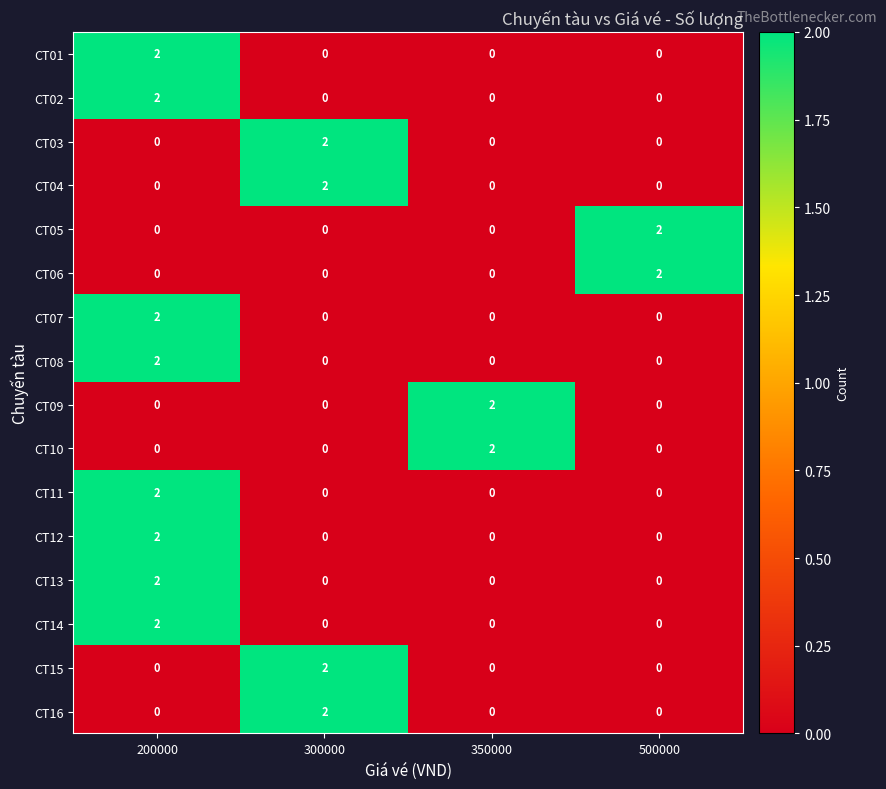

Count the CT16 values in the range 0 to 2.

4